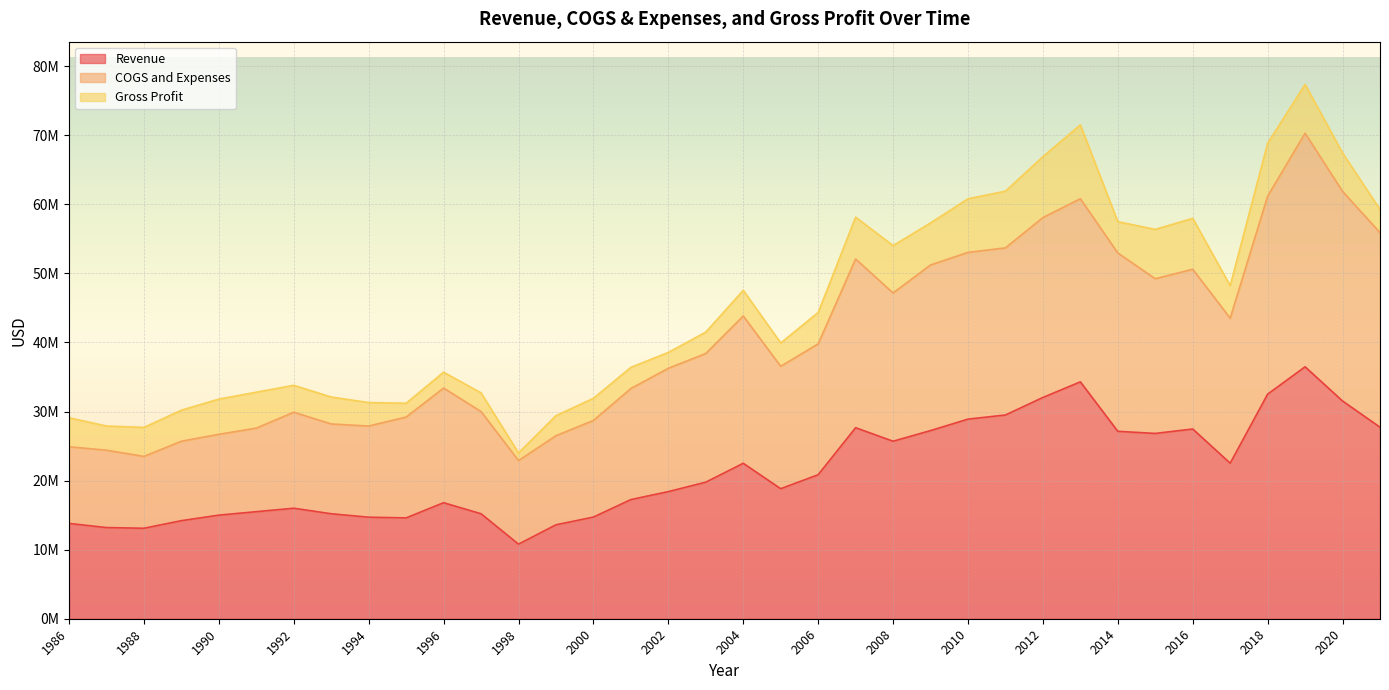

In COGS and Expenses, how many points are lower than both neighbors (excluding endpoints)?

7